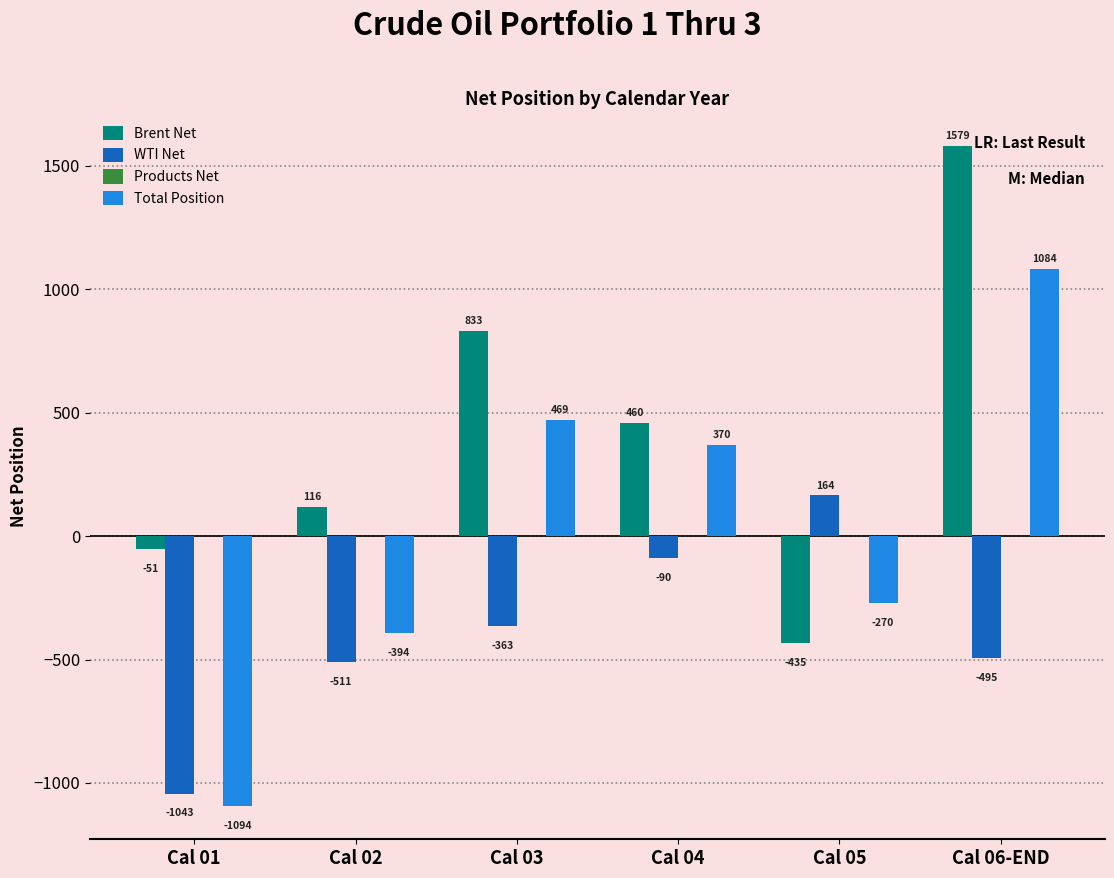

The Brent Net series shows 1130.3 at Cal 03. True or false?

False